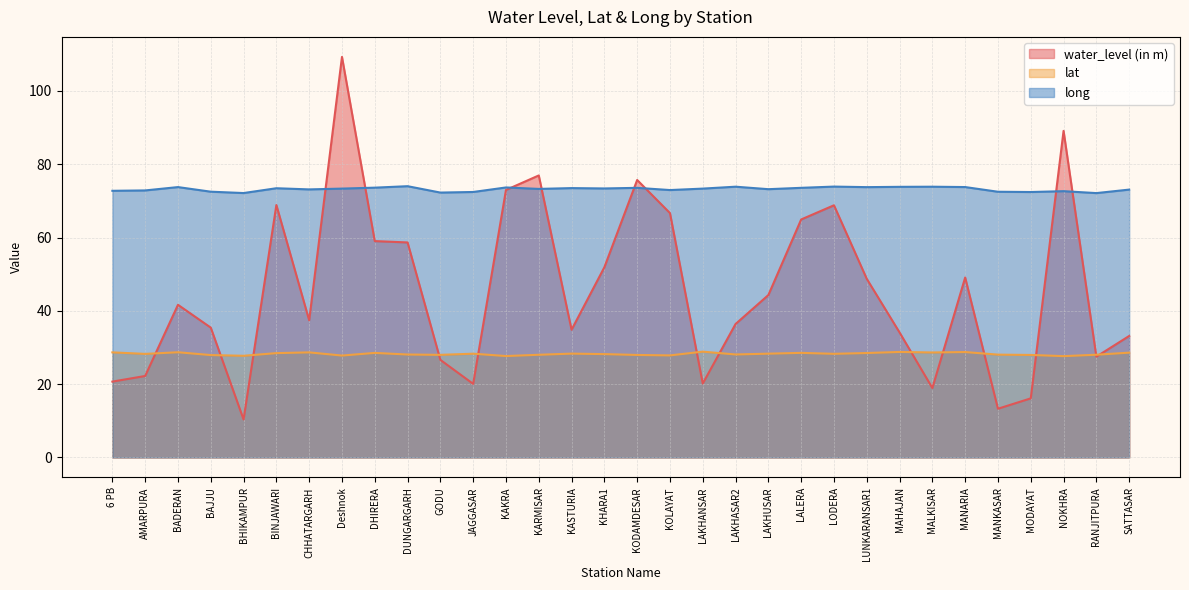

What is the smallest value displayed?

10.4